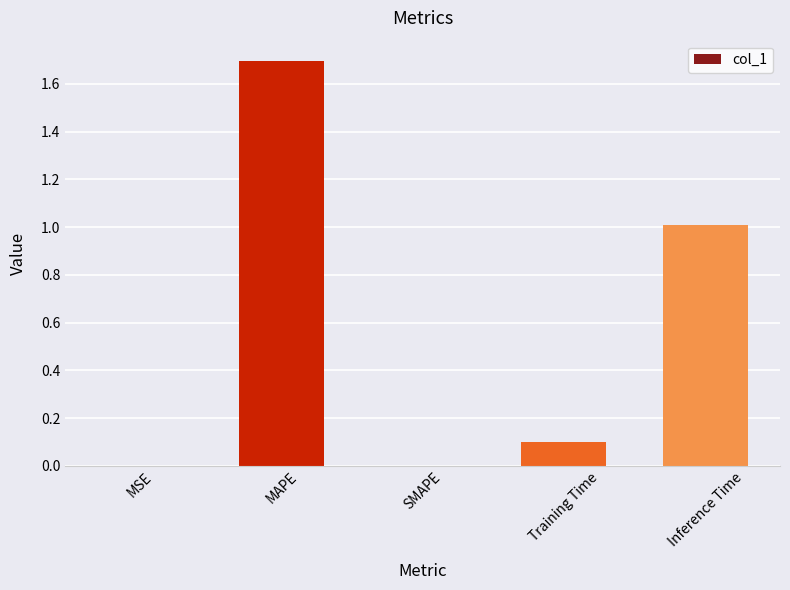

What is the ratio of the value at Training Time to the value at MAPE?

0.1